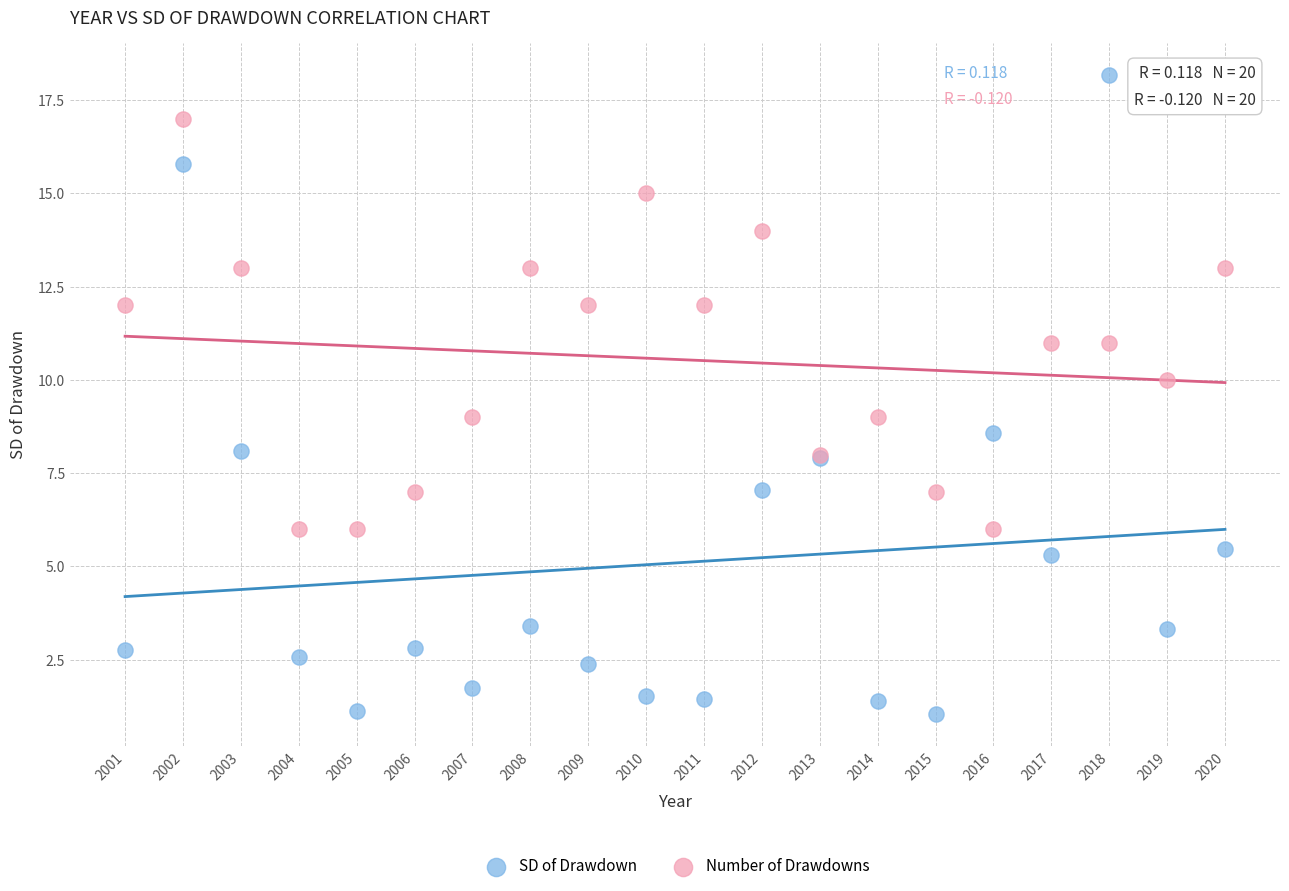

What is the X range (max minus min) for the scatter plot?

19.0